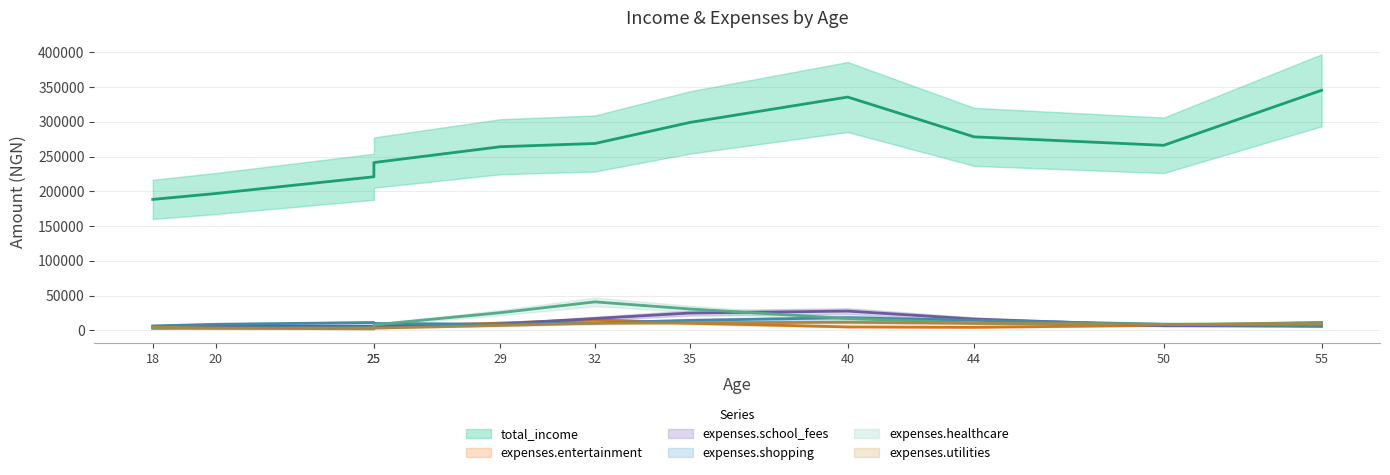

What is the difference between the expenses.entertainment values at 44 and 50?

1750